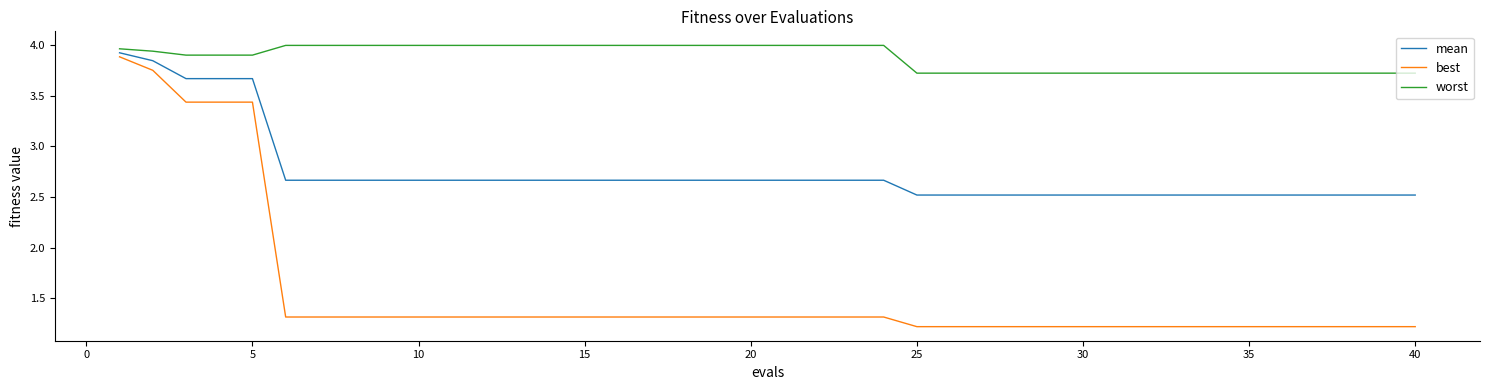

Rank the series by their average value, from highest to lowest.

worst, mean, best